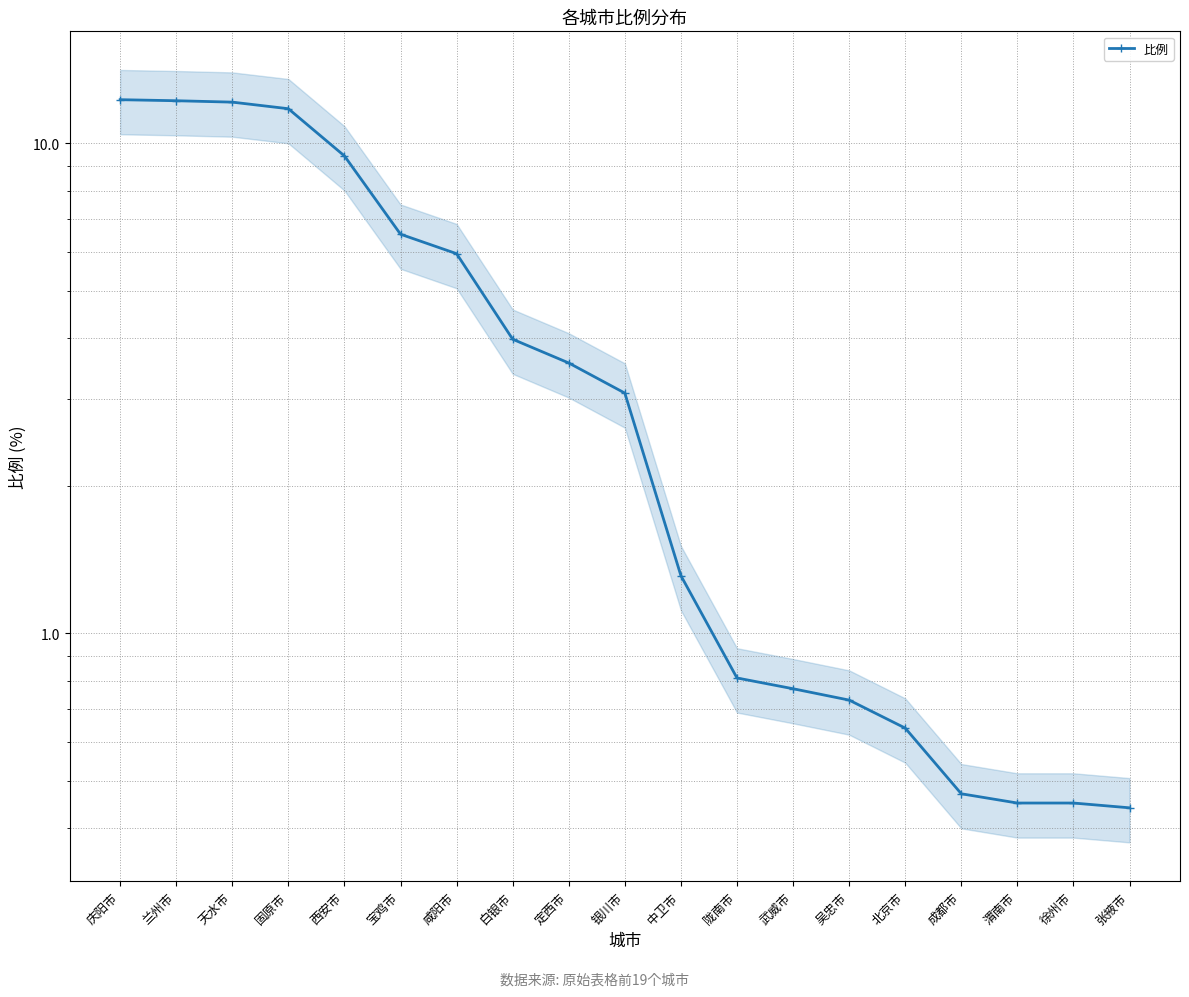

Reading right to left, what are all the values shown in this chart?

0.4	0.5	0.5	0.5	0.6	0.7	0.8	0.8	1.3	3.1	3.6	4.0	6.0	6.5	9.4	11.8	12.1	12.2	12.3